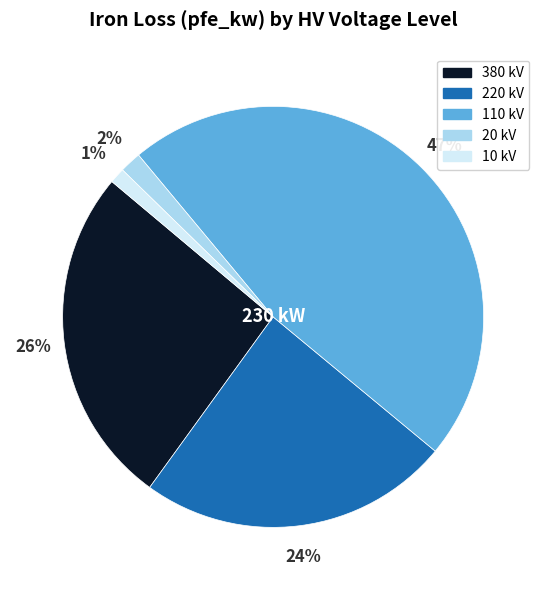

Is there a majority slice in this chart?

No